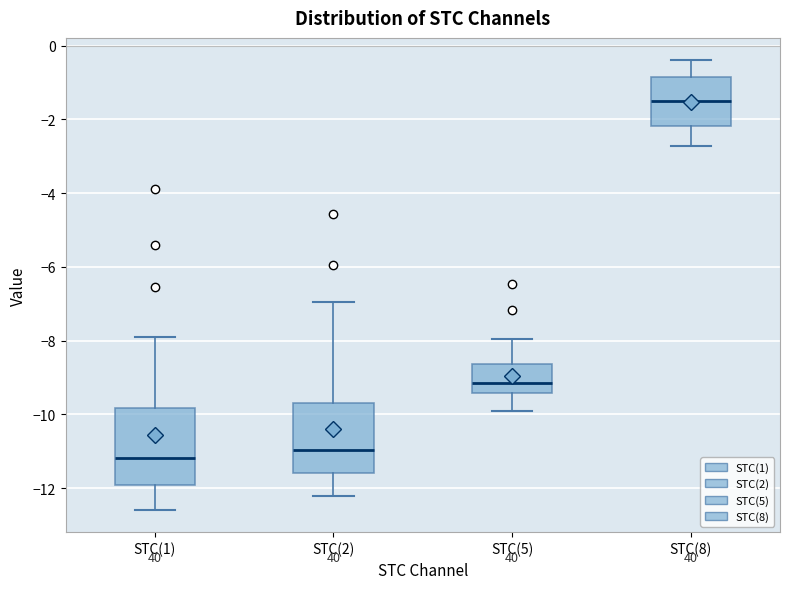

Reading left to right, read every box against the y-axis: the position of its median line, the range the box covers, and the ends of its whiskers. The values are not printed on the chart, so give them approximately, as read against the axis.

STC(1): median -11.2, box -12.0 to -9.8, whiskers -12.6 to -7.8
STC(2): median -11.0, box -11.6 to -9.6, whiskers -12.2 to -7.0
STC(5): median -9.2, box -9.4 to -8.6, whiskers -10.0 to -8.0
STC(8): median -1.6, box -2.2 to -0.8, whiskers -2.8 to -0.4